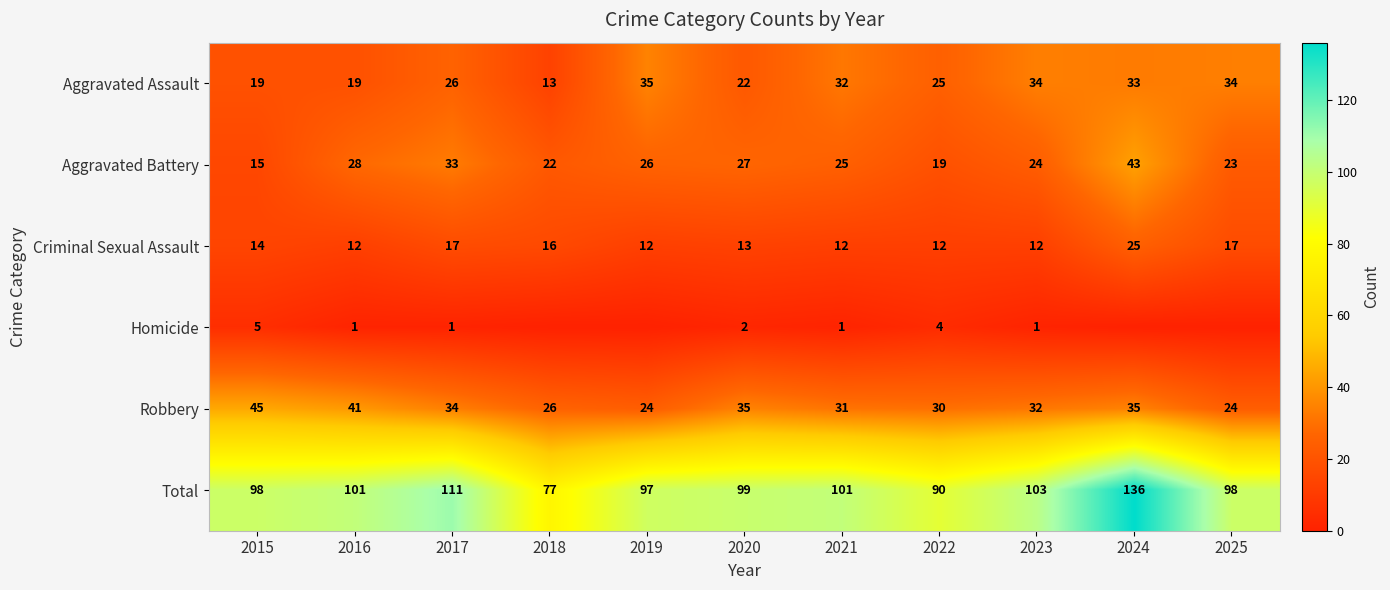

Where does the Robbery series first go above 32?

2015